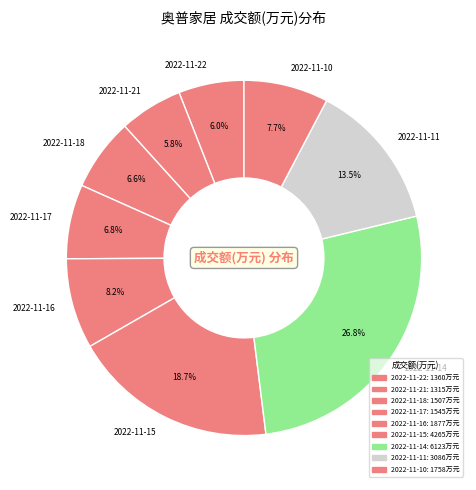

How much of the chart is everything except 2022-11-11?

86.5%